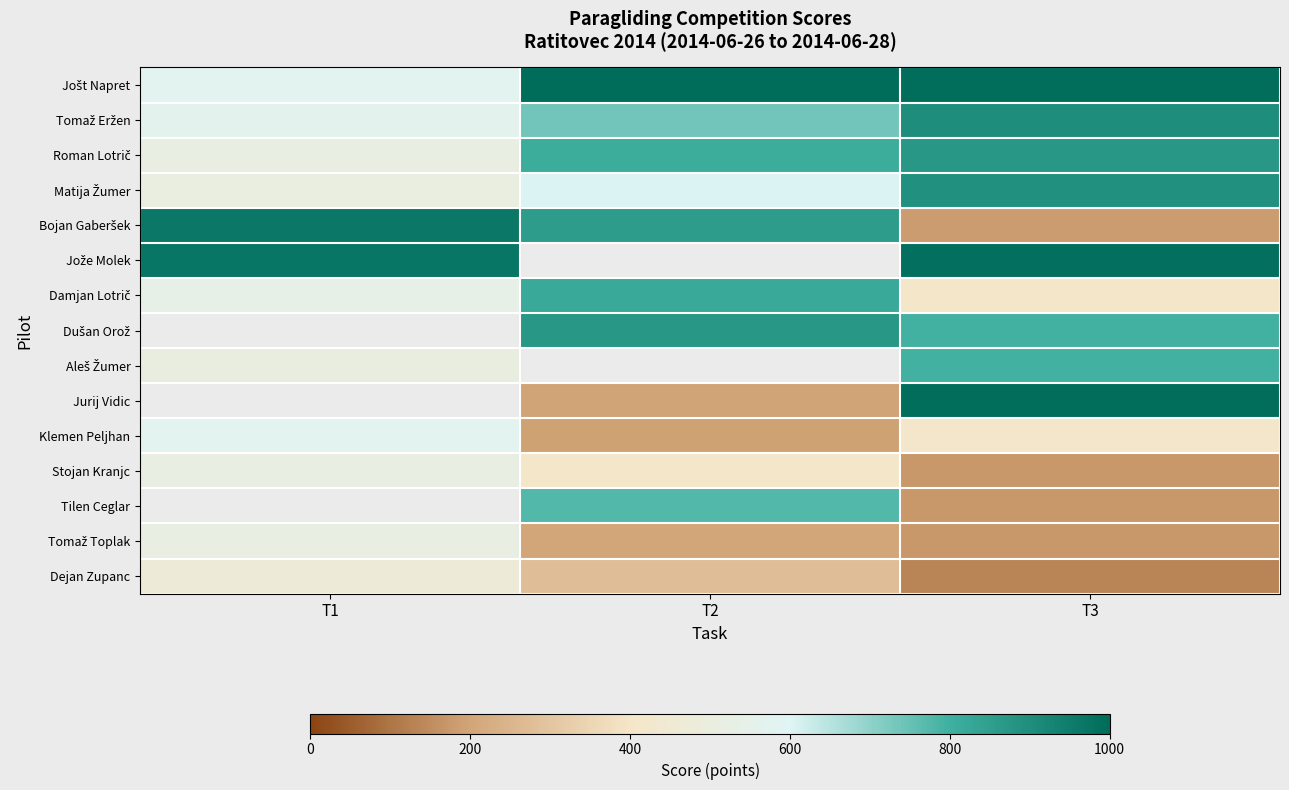

True or false: Dejan Zupanc has a value of 276.0 at T2.

True